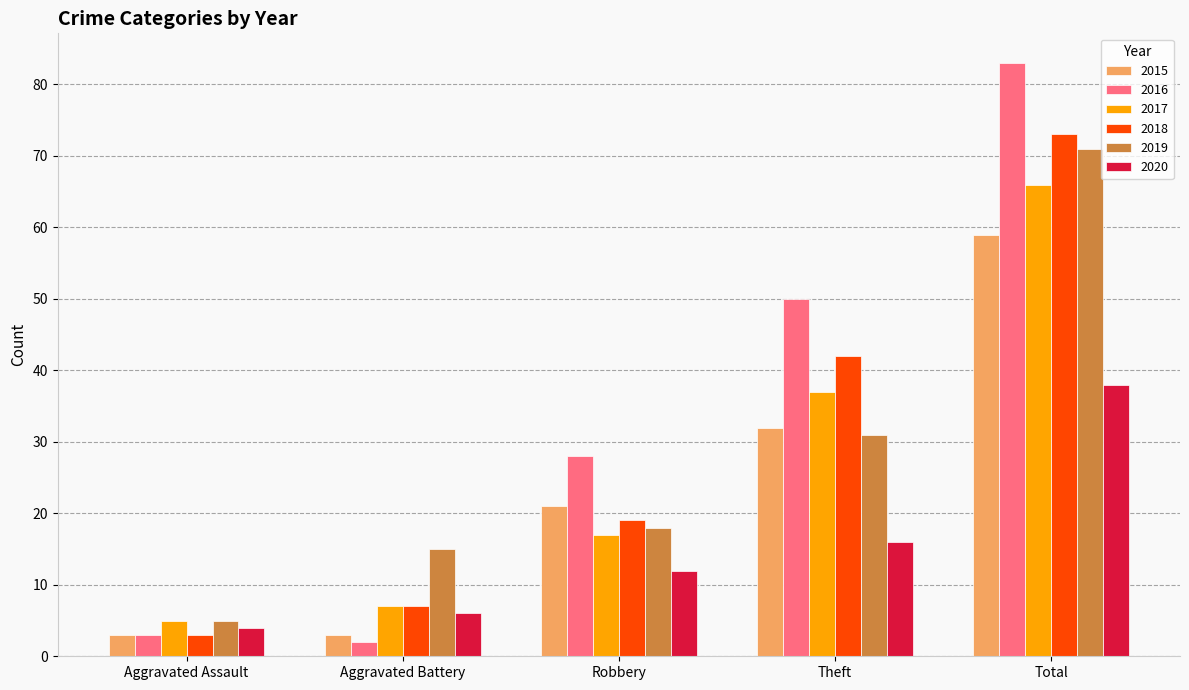

What is the value of the 2020 bar at the 4th from the left?

16